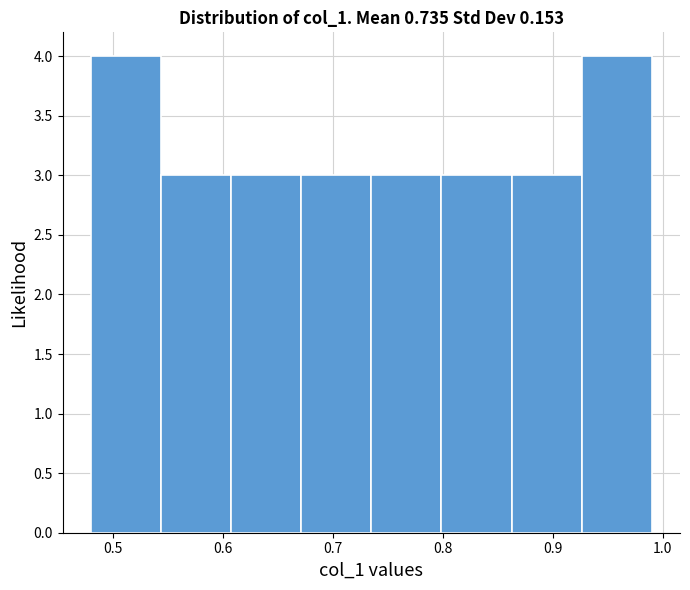

Reading left to right, list every bar in this chart as the range it spans on the x-axis followed by its height. Neither the bar edges nor the heights are printed on the chart, so give them approximately, as read against the axes.

0.48 to 0.54: 4
0.54 to 0.61: 3
0.61 to 0.67: 3
0.67 to 0.73: 3
0.73 to 0.80: 3
0.80 to 0.86: 3
0.86 to 0.93: 3
0.93 to 0.99: 4